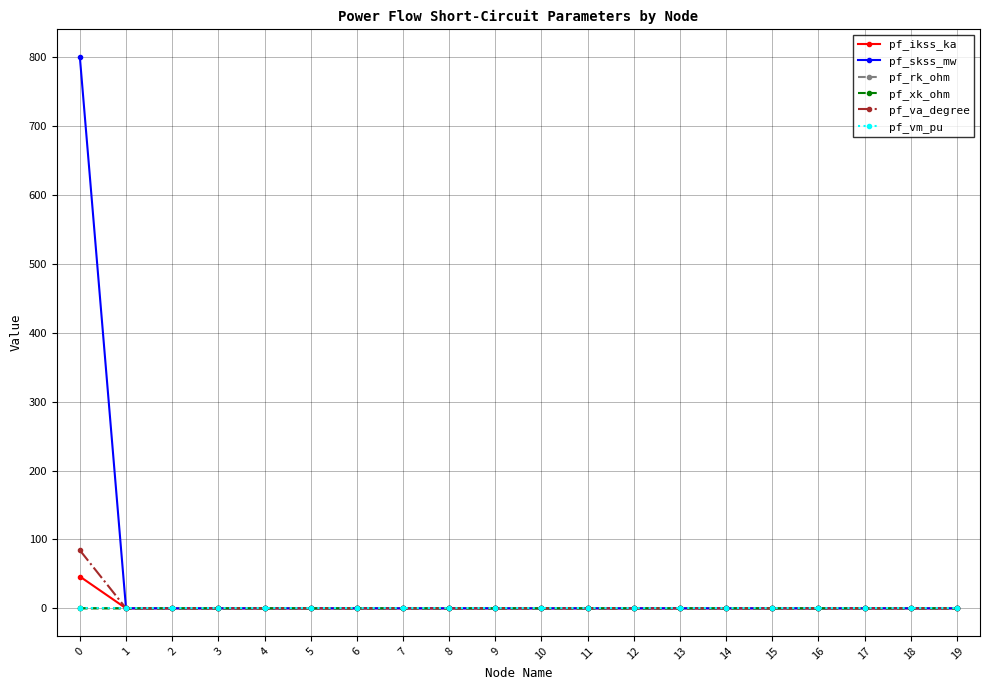

The value of pf_skss_mw at 2 is 427.7. True or false?

False